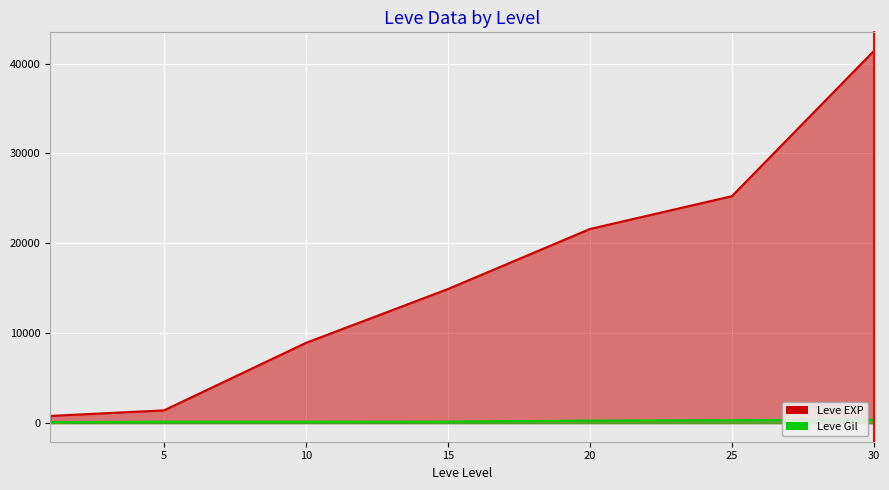

Between 15 and 25, which series saw the biggest shift?

Leve EXP